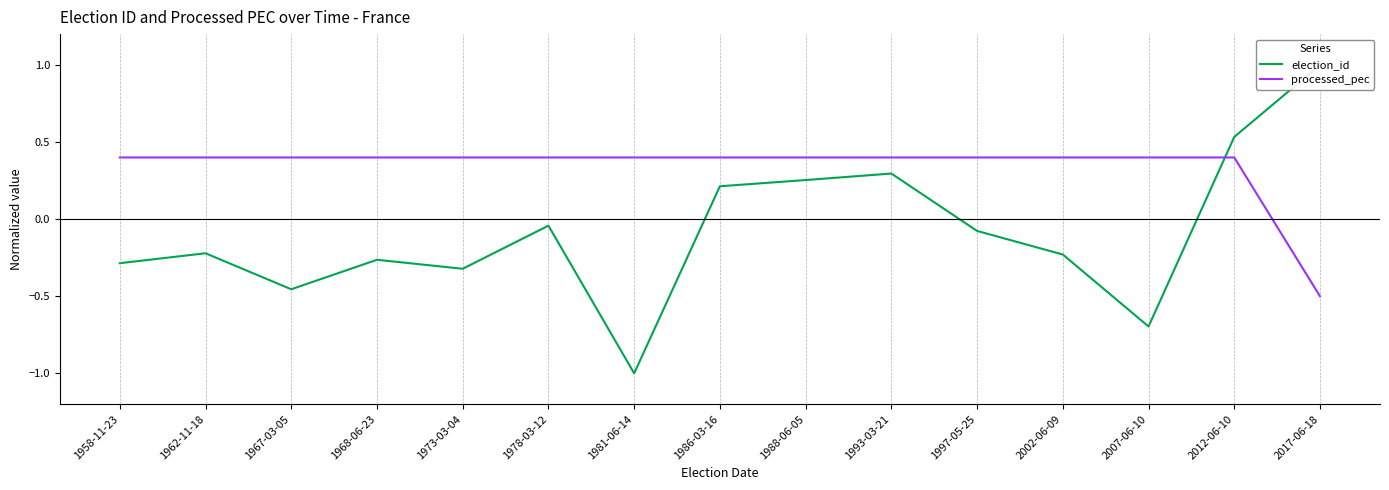

Which category has the highest value in the election_id series?

2017-06-18